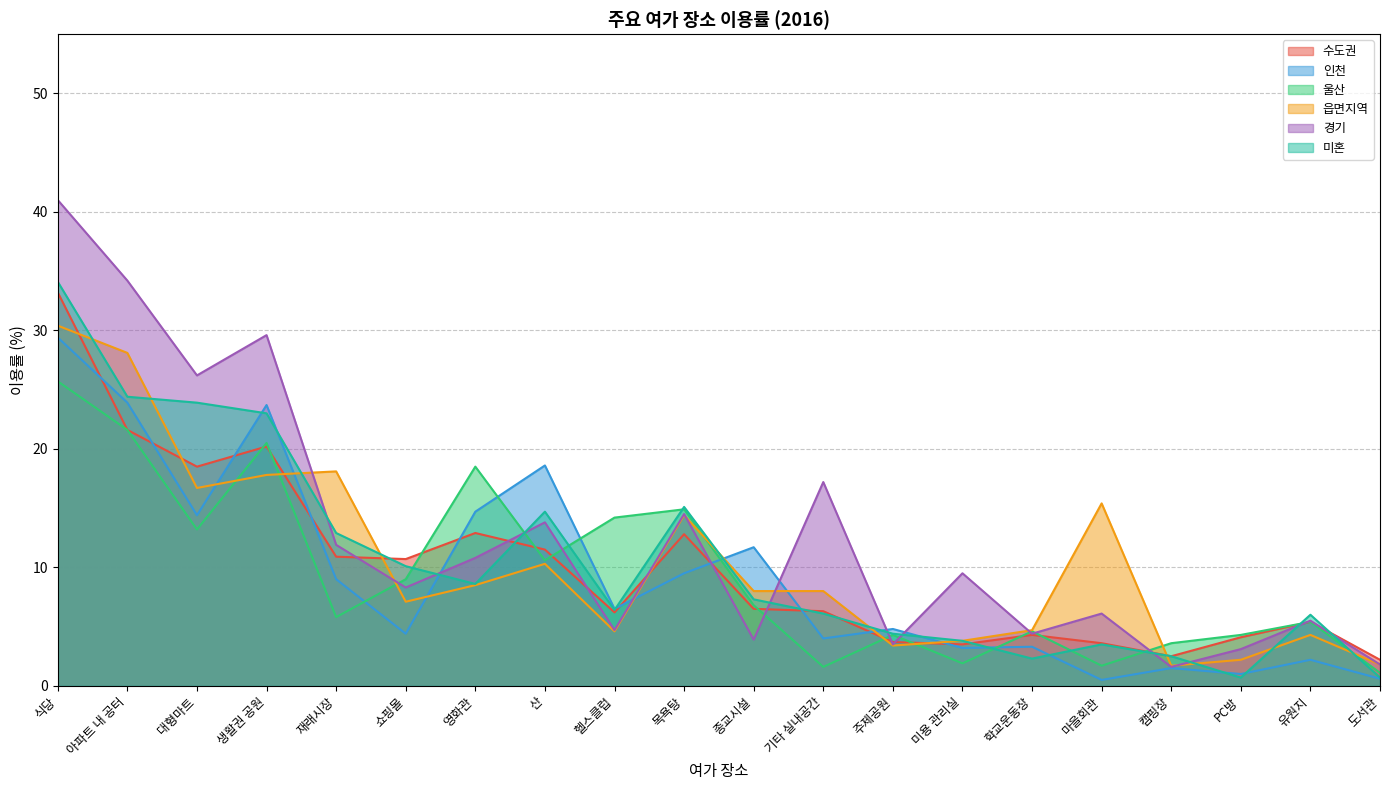

Which label corresponds to the largest value in the chart?

식당